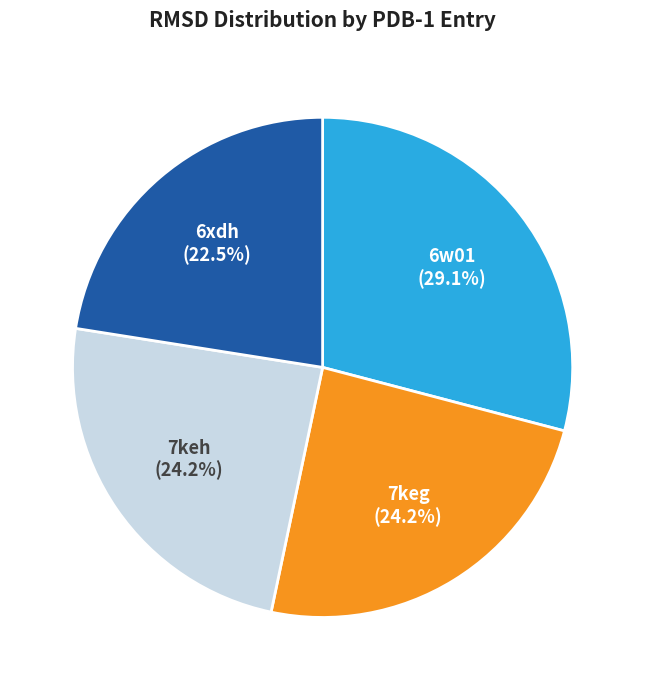

Is there a majority slice in this chart?

No